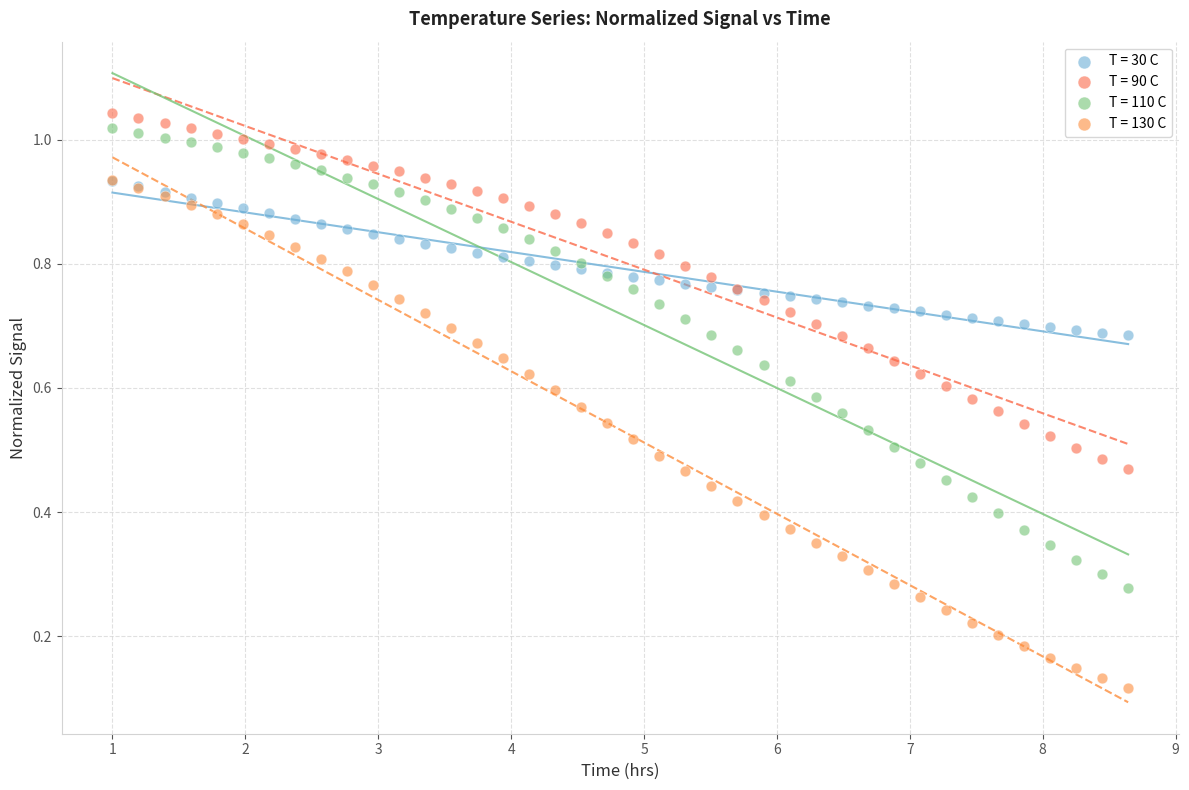

Which series contains the lowest Y value?

T = 130 C